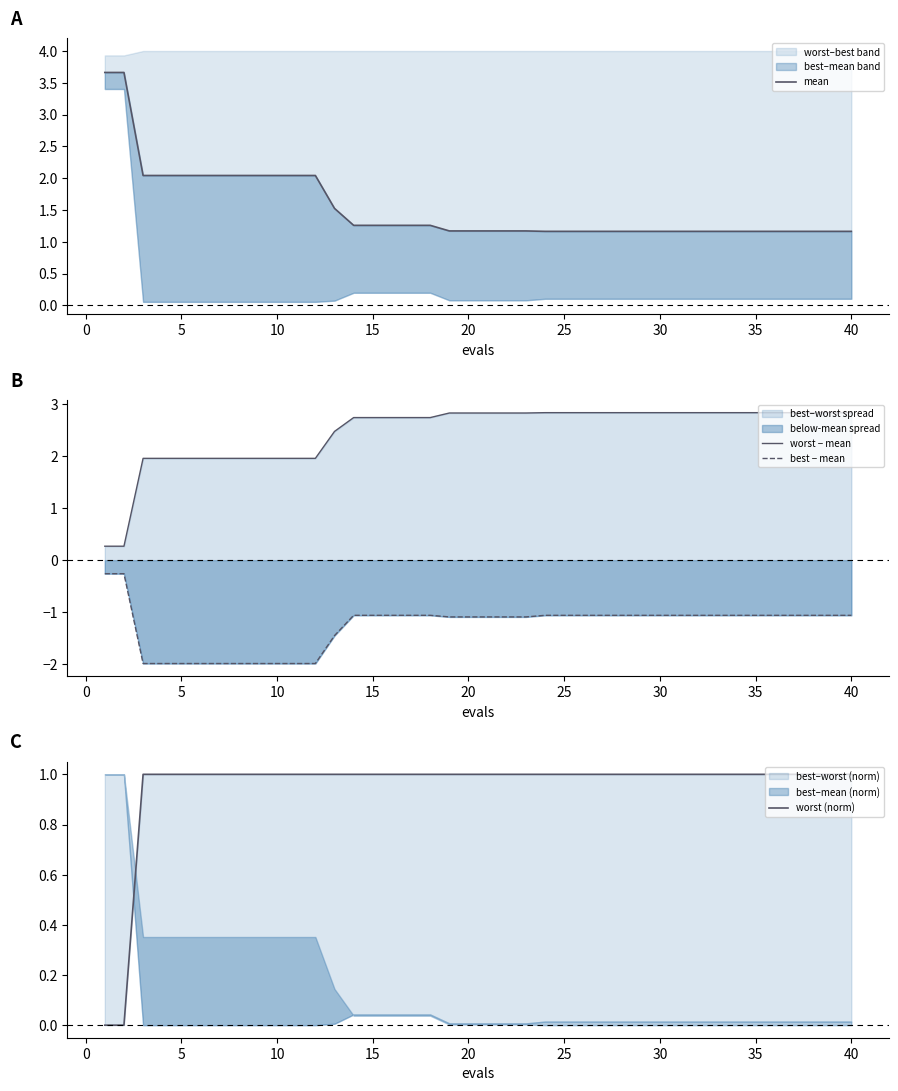

True or false: worst − mean and worst (norm) cross at least once.

False